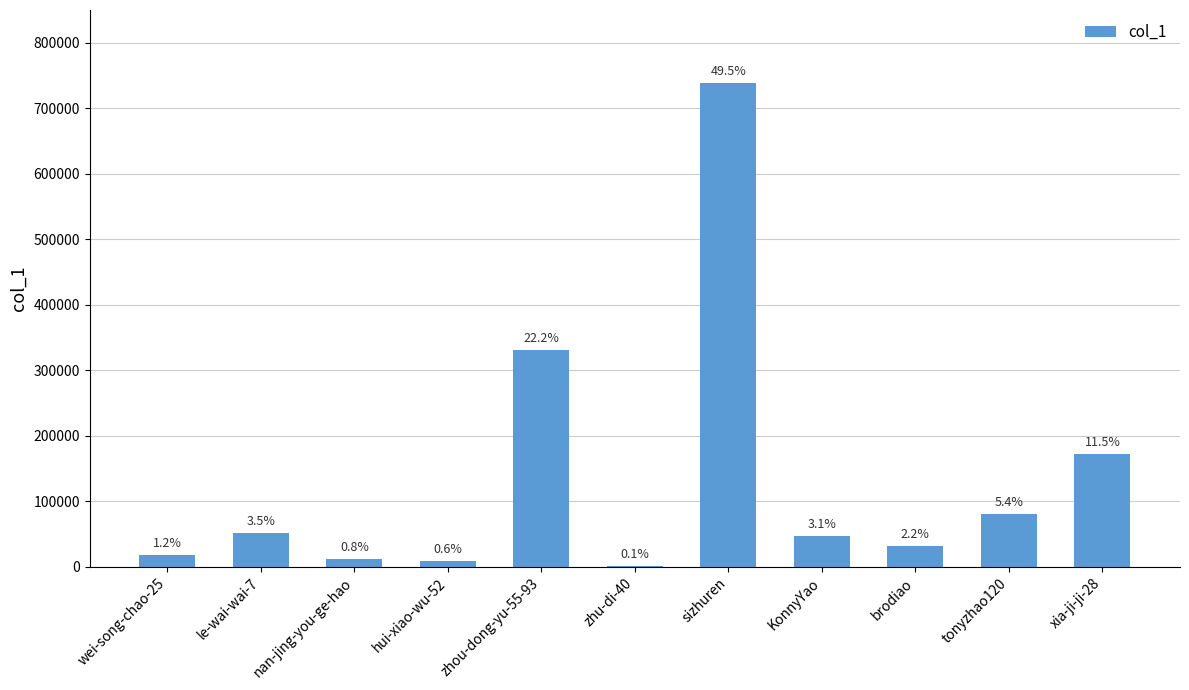

Which label corresponds to the largest value in the chart?

sizhuren